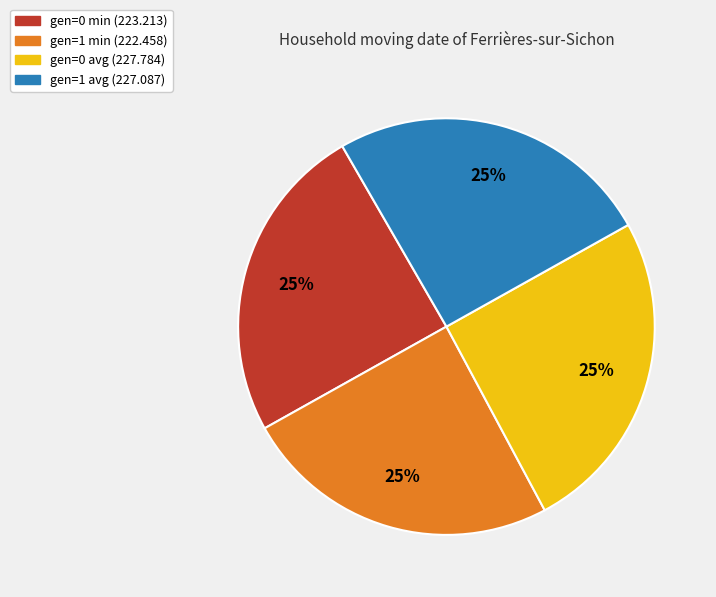

Is it true that gen=0 avg (227.784) is 35% of the pie?

False